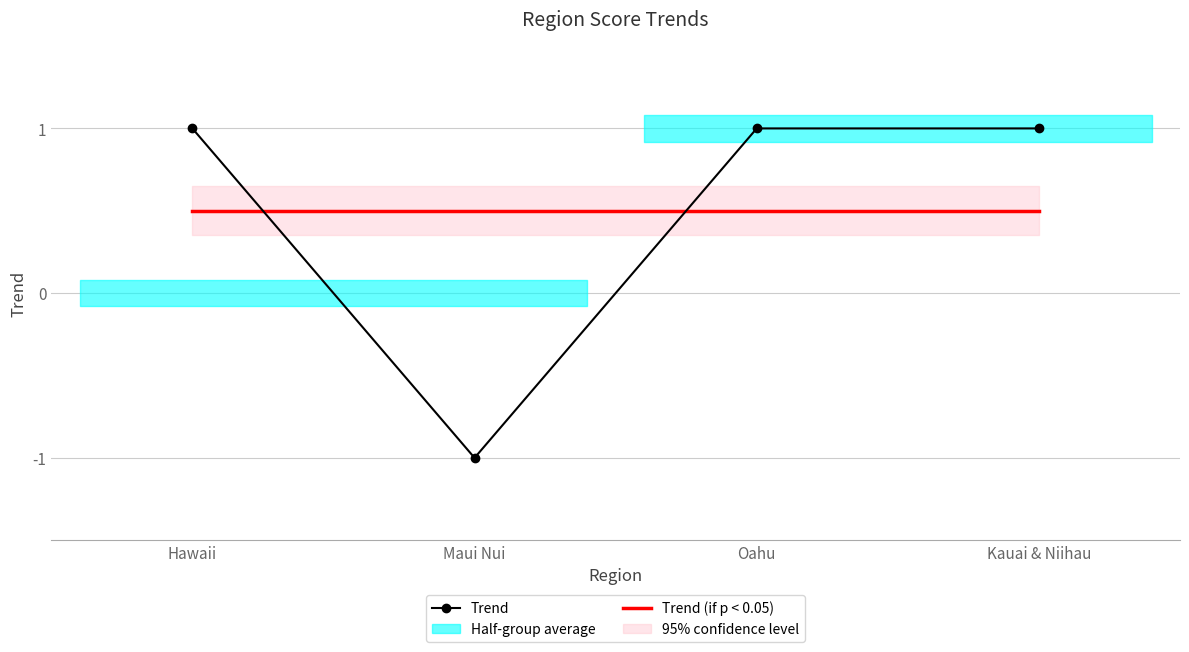

How many data points in Trend are less than 1?

1